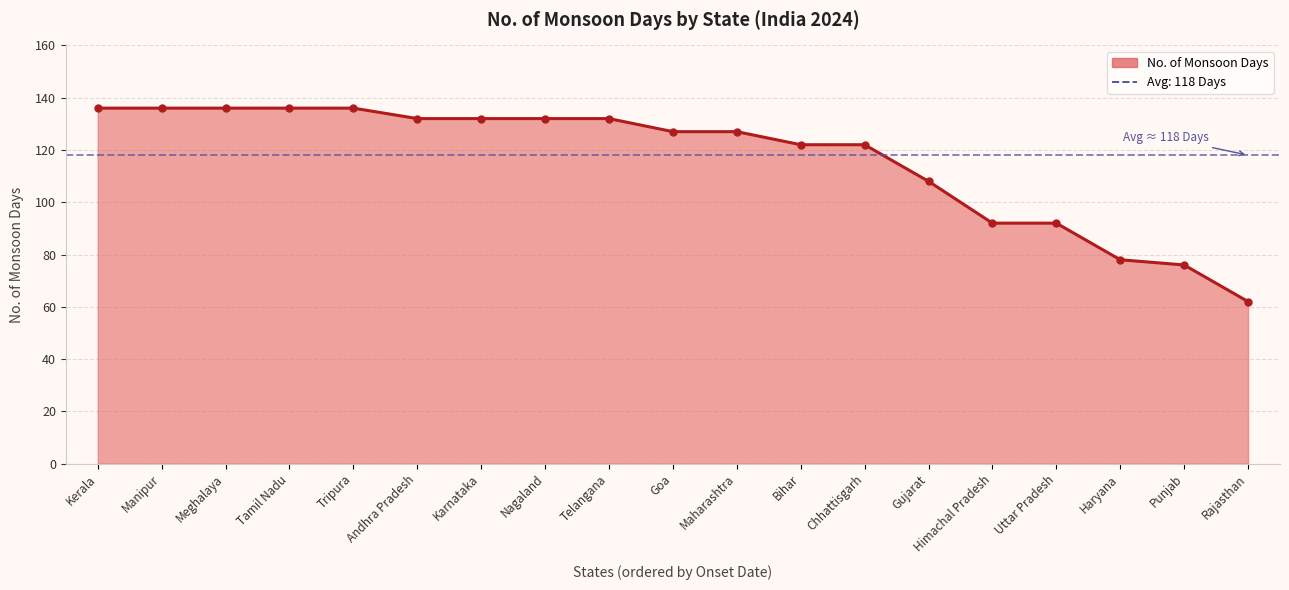

True or false: the data shows 44 at Punjab.

False